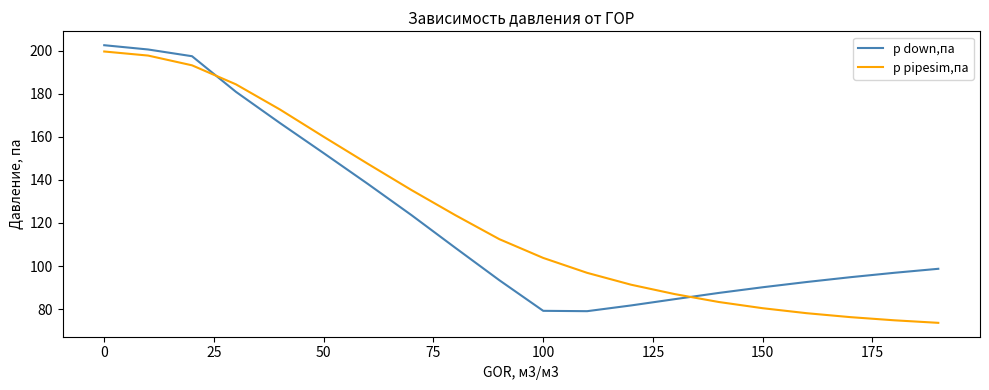

Which series ends up on top after the final intersection of p down,па and p pipesim,па?

p down,па